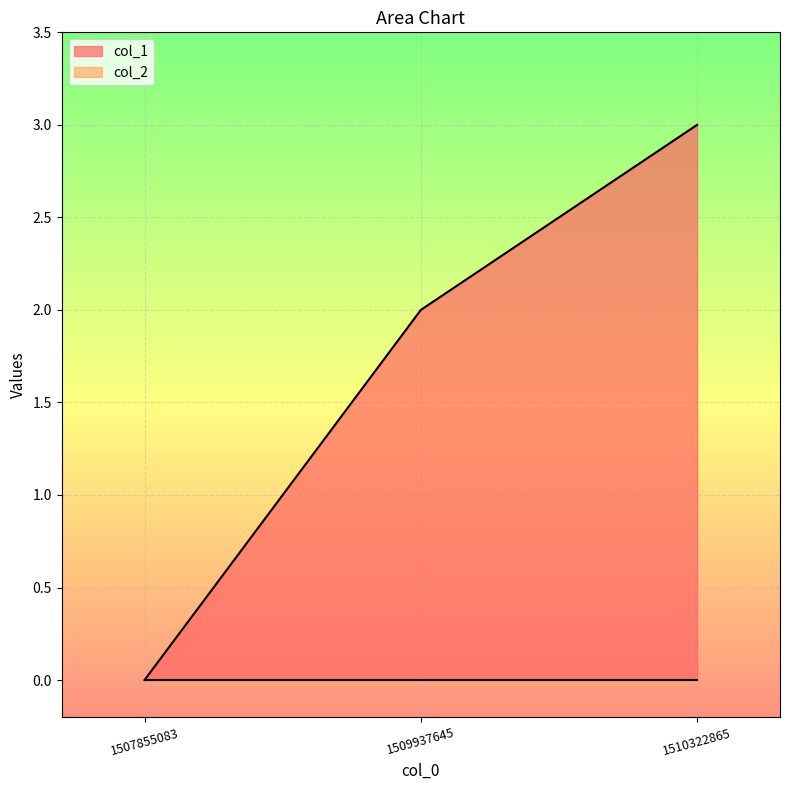

Reading left to right, extract all data points from this chart.

0	2	3